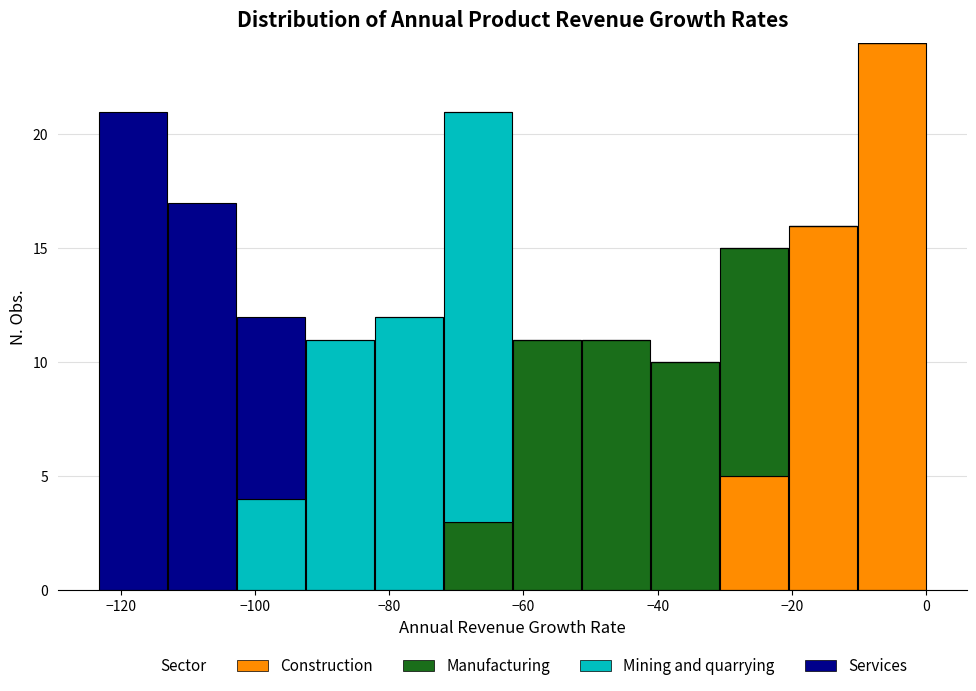

Reading left to right, list every stacked bar in this chart as the range it spans on the x-axis followed by its total height. Neither the bar edges nor the heights are printed on the chart, so give them approximately, as read against the axes.

-124 to -114: 21
-114 to -102: 17
-102 to -92: 12
-92 to -82: 11
-82 to -72: 12
-72 to -62: 21
-62 to -52: 11
-52 to -42: 11
-42 to -30: 10
-30 to -20: 15
-20 to -10: 16
-10 to 0: 24